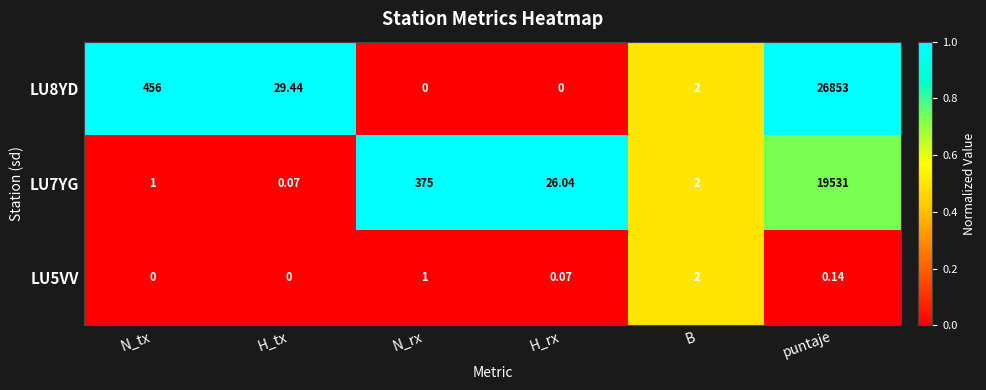

At which label is LU7YG closest to 9765?

N_rx